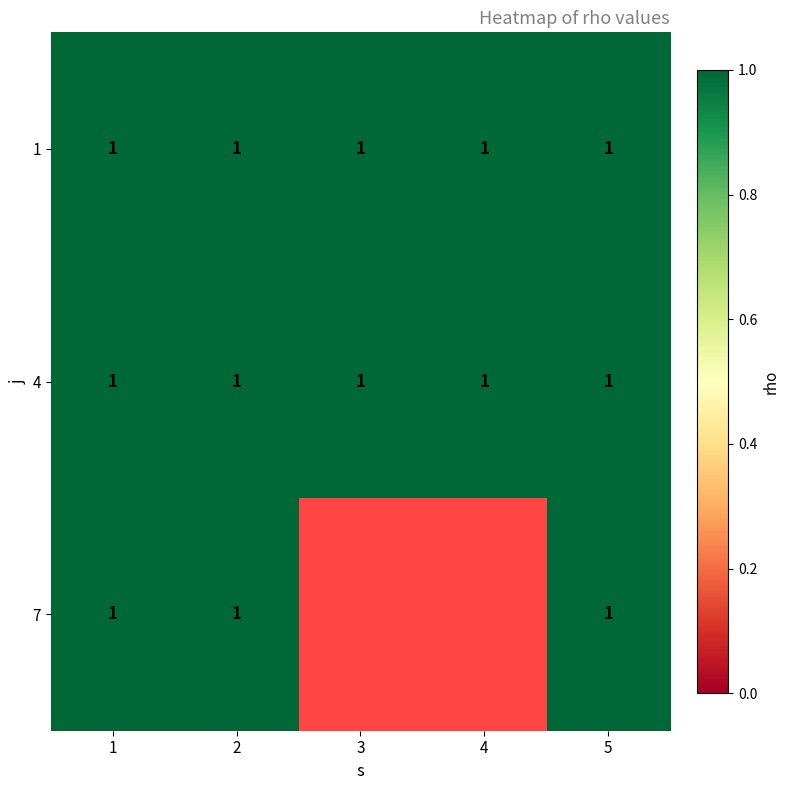

Which series has the largest total across all categories?

1